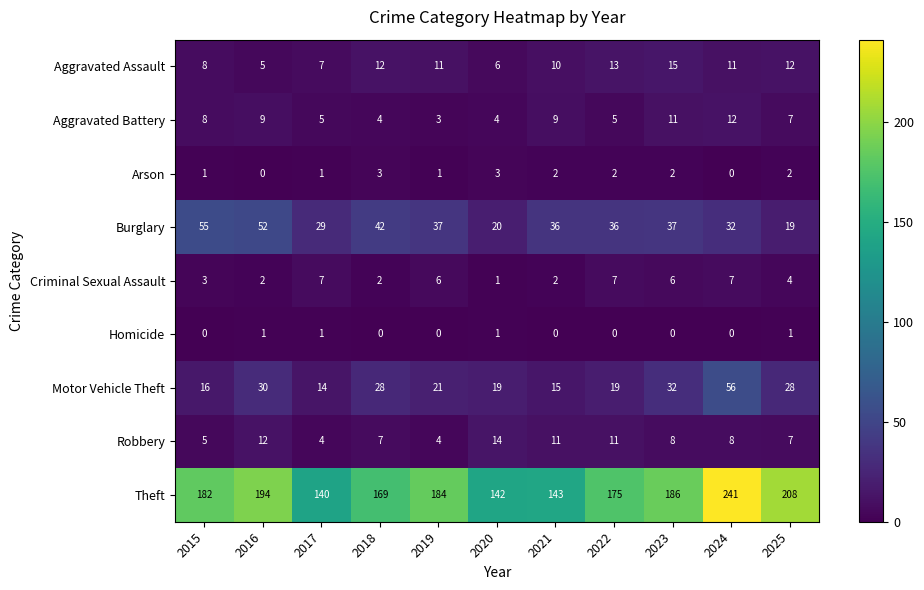

What is the sum of the Aggravated Battery values at 2024 and 2025?

19